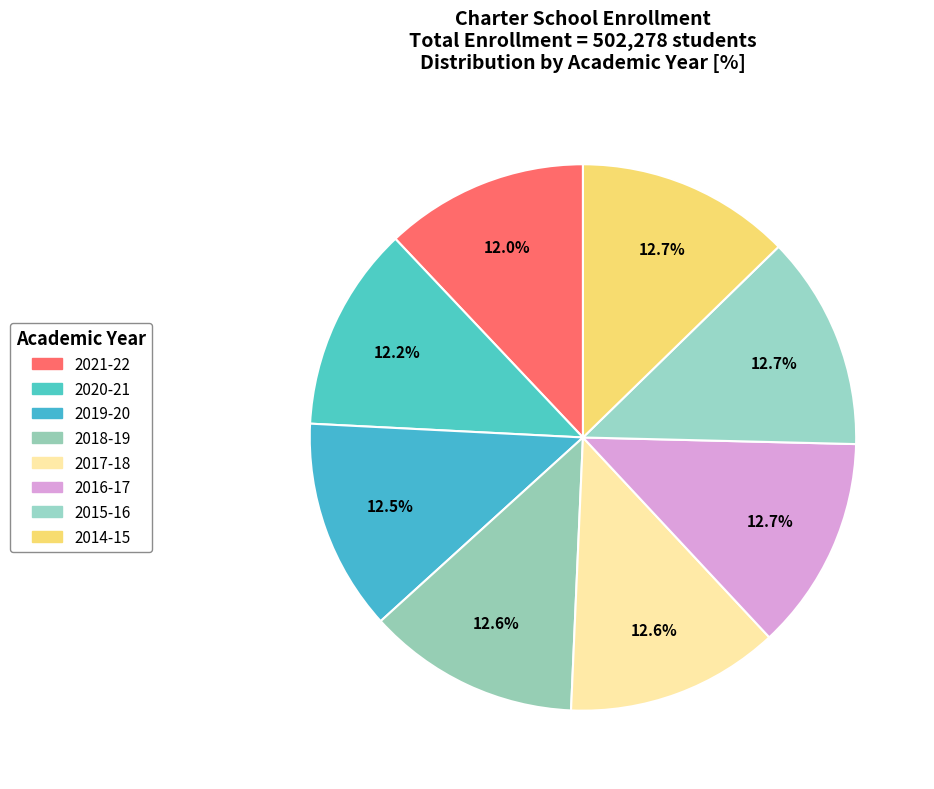

Which category has the biggest portion of the pie?

2014-15